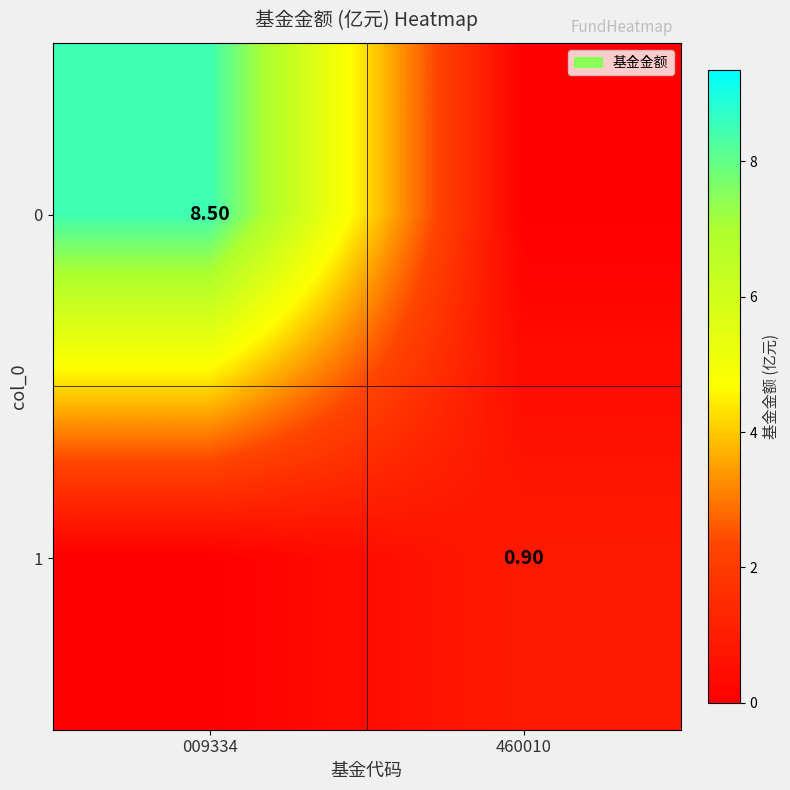

Is the value of 0 at 009334 greater than the value of 1 at 460010?

Yes